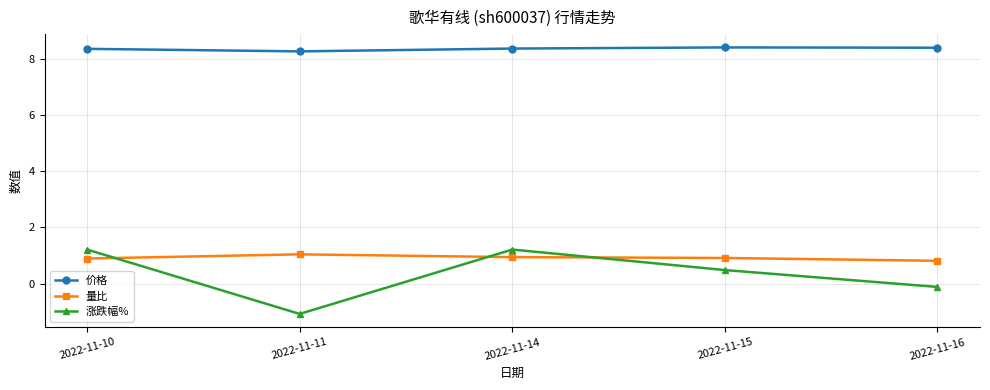

Which series has the largest total across all categories?

价格